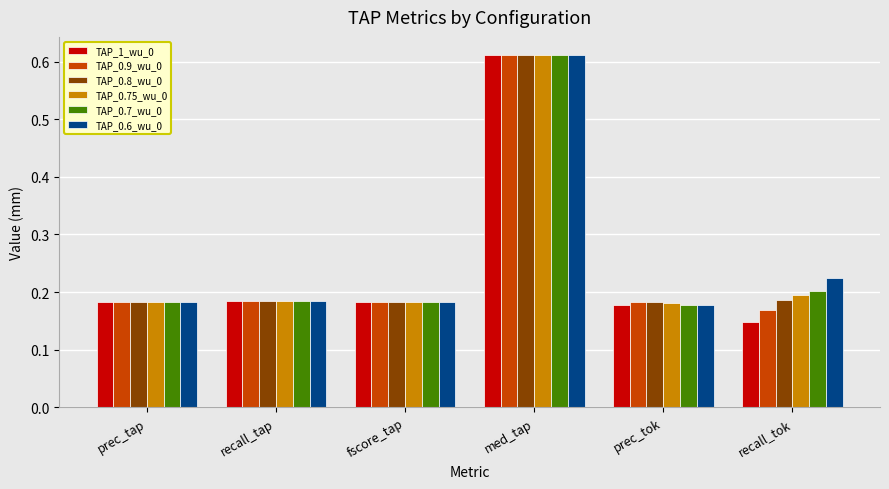

Count the TAP_0.6_wu_0 values in the range 0 to 1.

6